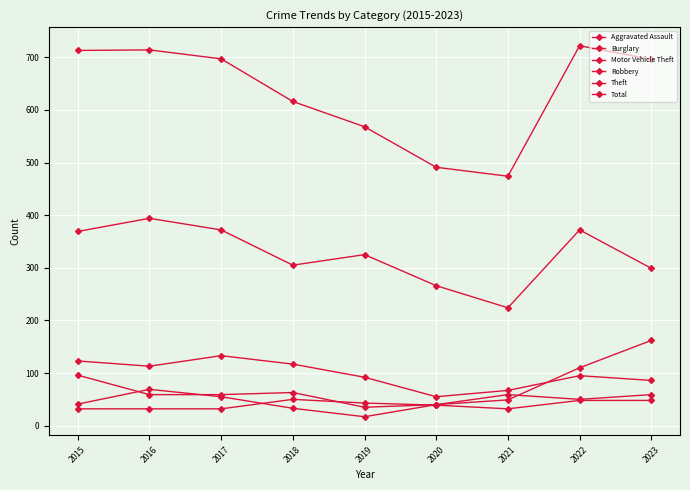

At which category is the sum across all series the highest?

2022